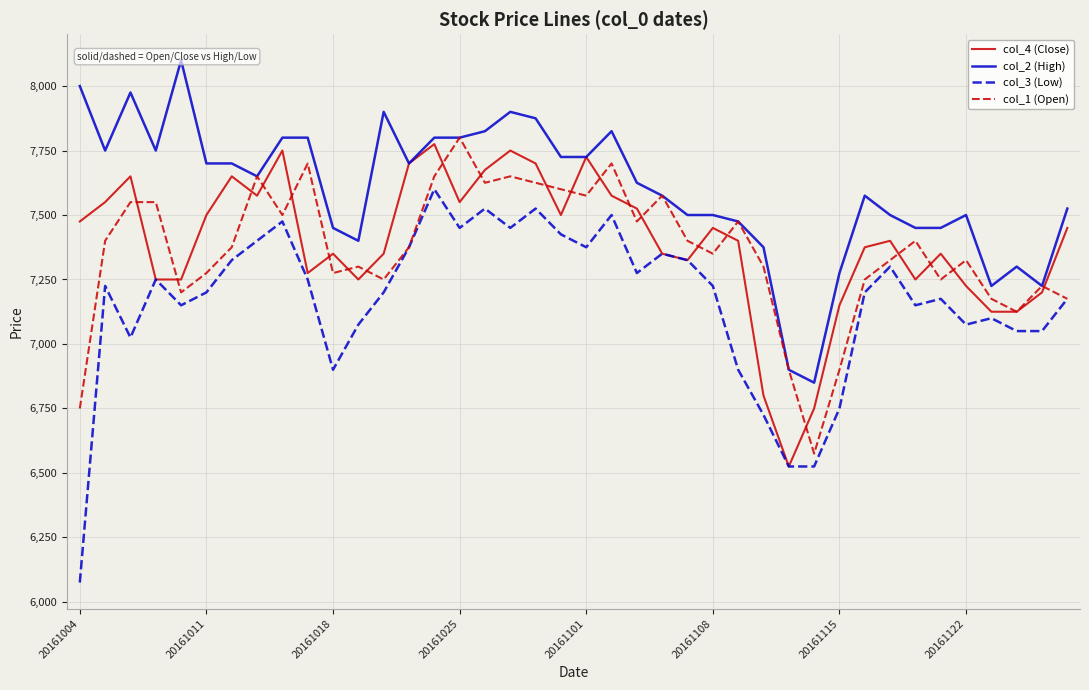

Does the chart display data point markers on the line(s)?

No